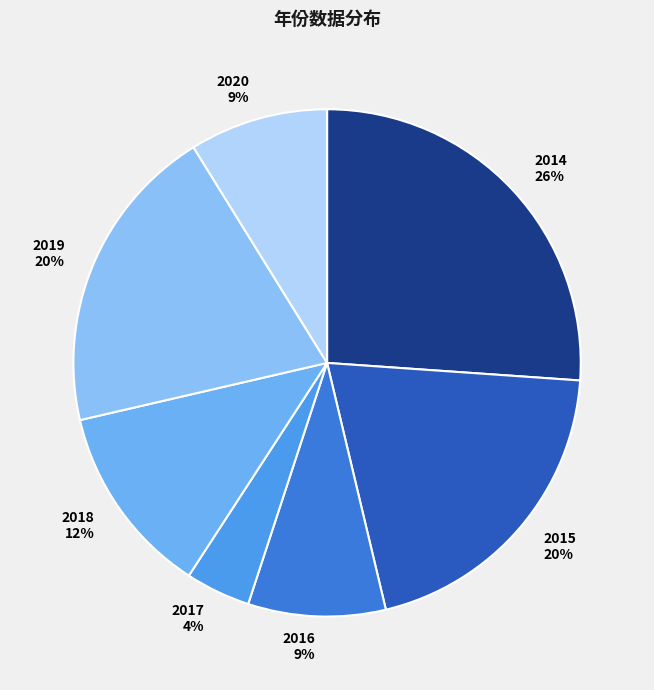

To the nearest percent, what is the difference between the largest and smallest slice percentages?

22%